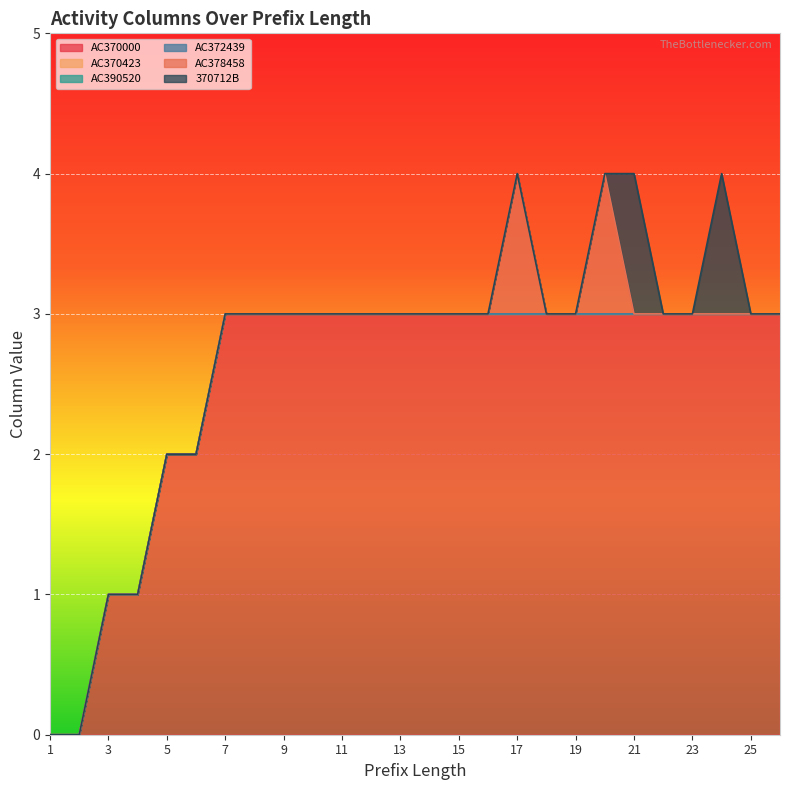

Which has a higher value, 6 or ?

6